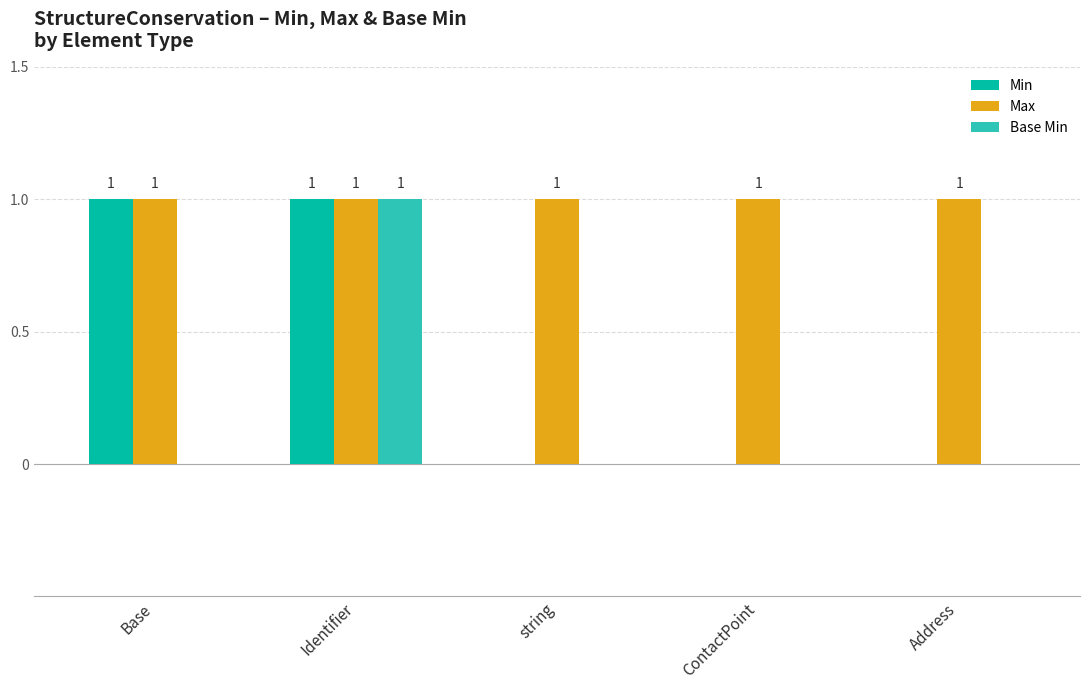

Reading left to right, transcribe all the data shown in this chart.

Min: 1	1	0	0	0
Max: 1	1	1	1	1
Base Min: 0	1	0	0	0